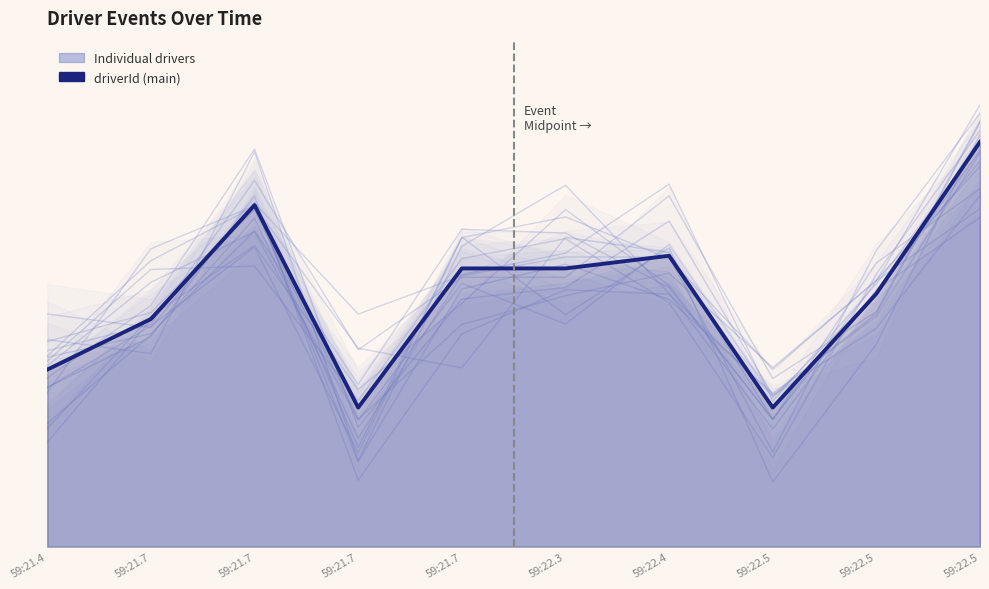

How many series are shown in this chart?

2